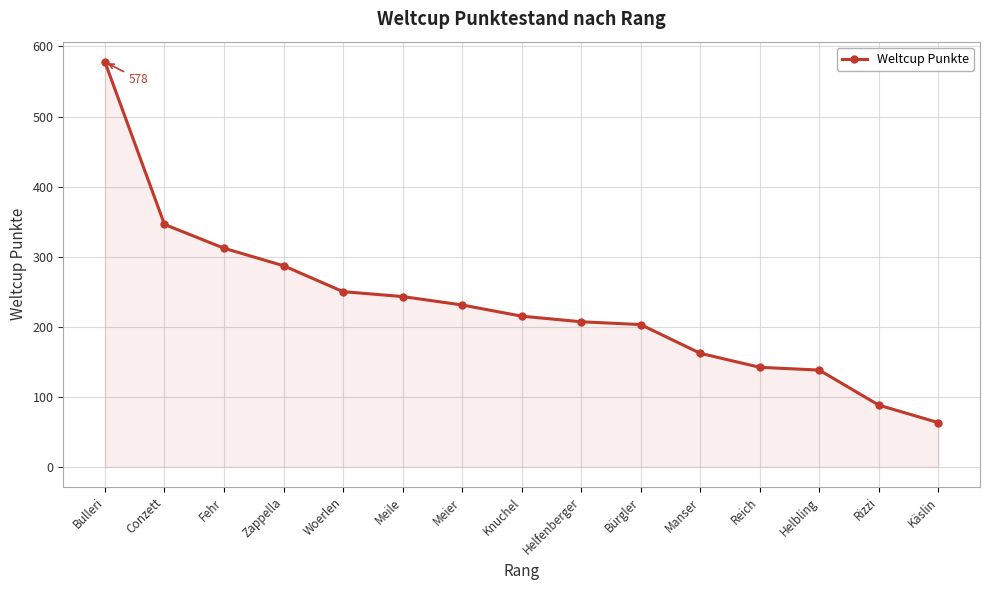

The value at Käslin is 63. True or false?

True